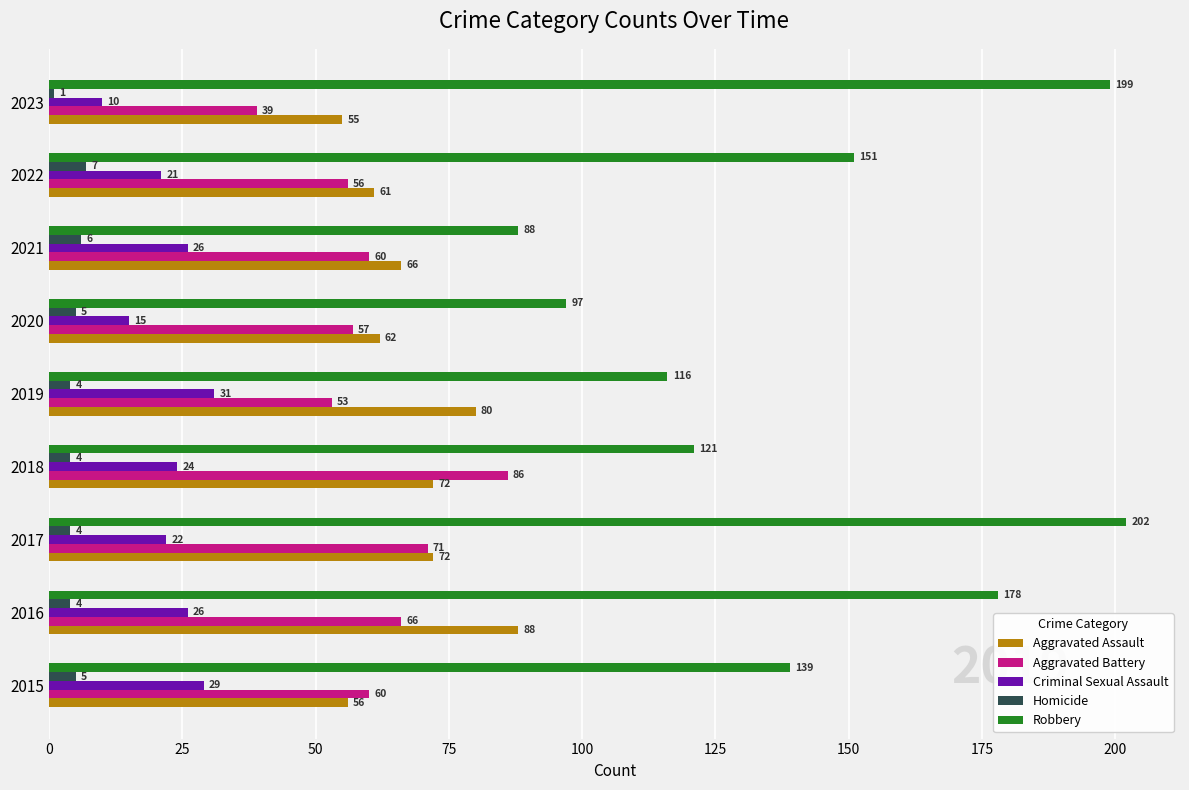

What is the total value across all series at 2015?

289